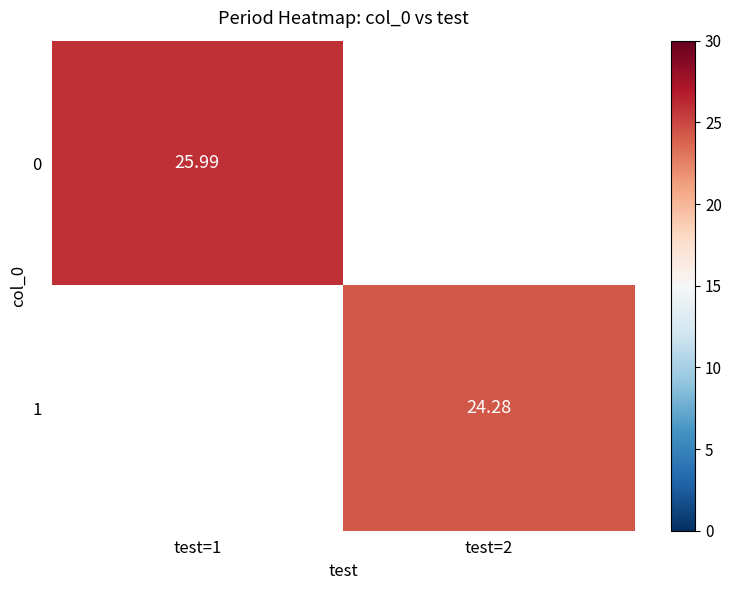

How many positive values does the 1 series have?

1